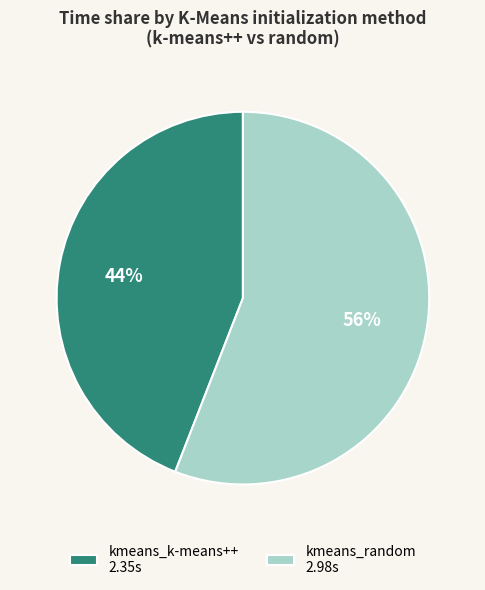

To the nearest percent, what is the combined percentage of kmeans_random and kmeans_k-means++?

100%